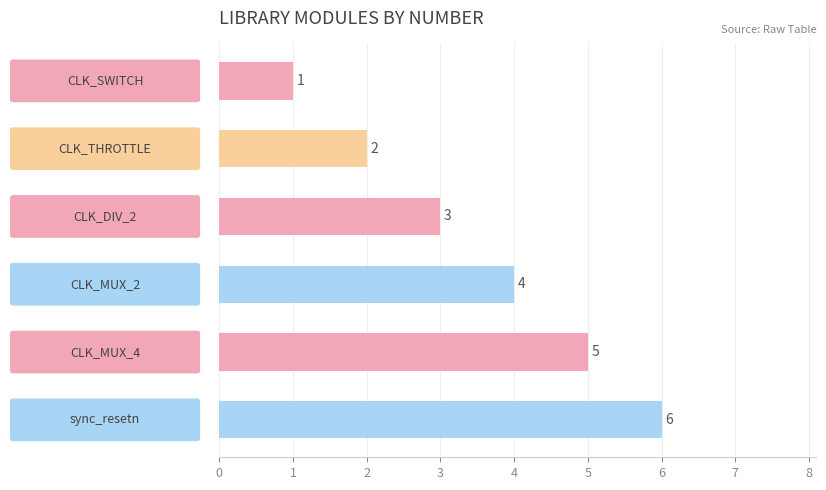

What is the value of the 6th bar from the top?

6